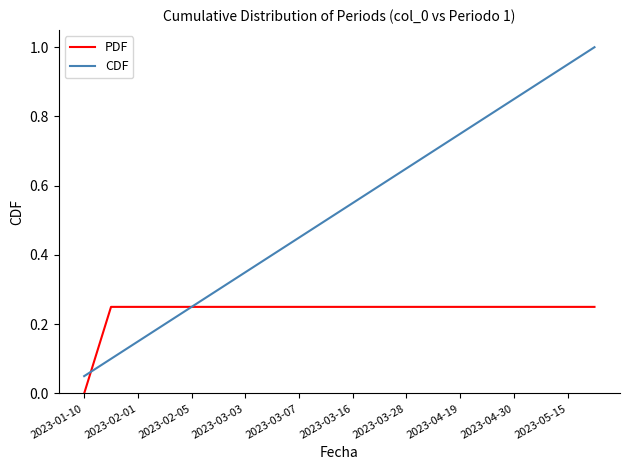

Which series has the largest total across all categories?

CDF